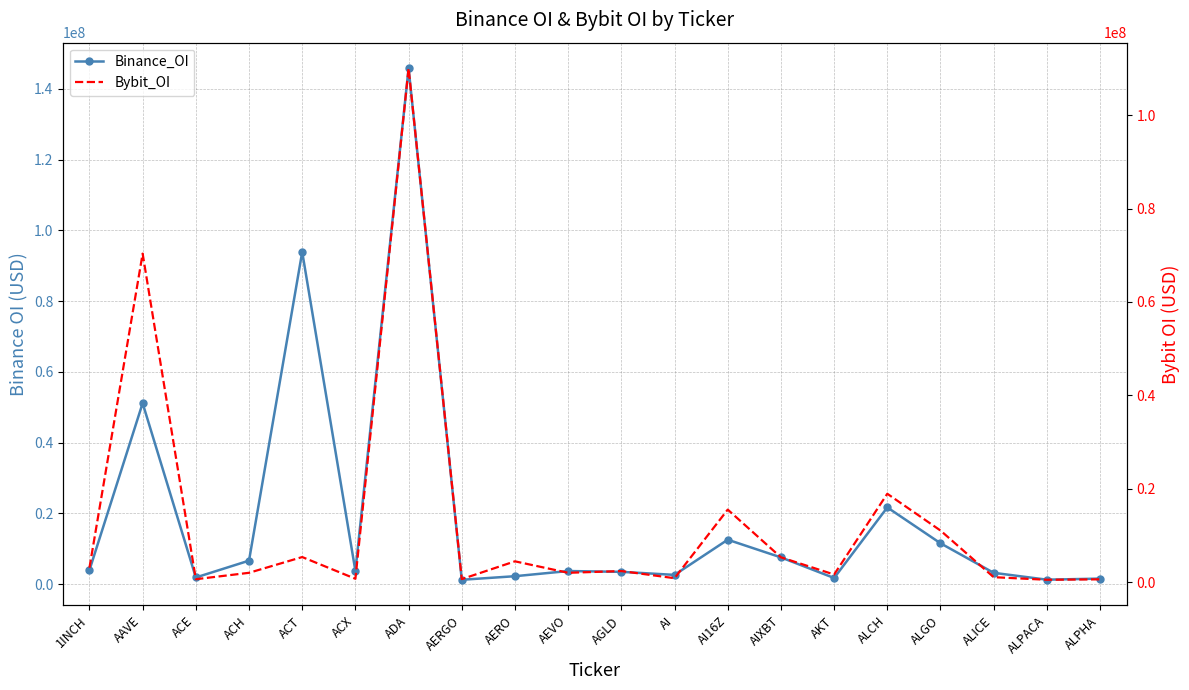

Reading left to right, extract all data points from this chart.

Binance_OI: 3950642	51135604	1876187	6632977	93873015	3712678	145794844	1224092	2234538	3694468	3466607	2606895	12549532	7550665	1726154	21675233	11539935	3188913	1253532	1556360
Bybit_OI: 3070917	70359400	606650	1980812	5356333	702347	110078747	631110	4438436	1982771	2356442	825696	15519382	5298204	1614045	18915592	11038302	1043067	486443	580225